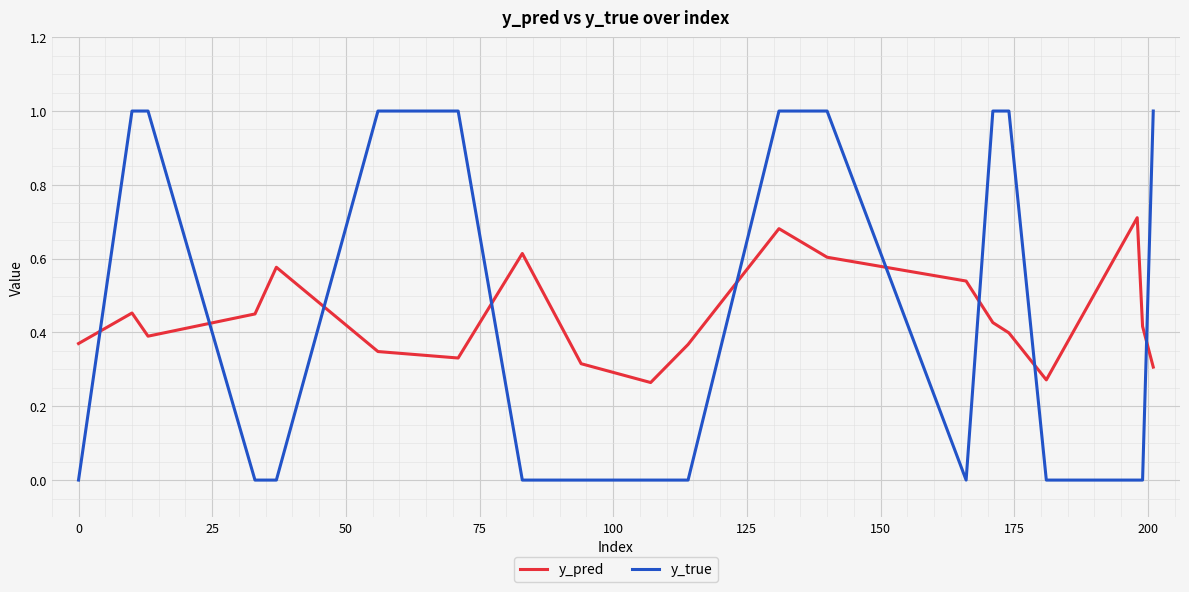

Which series has the largest range (max minus min)?

y_true